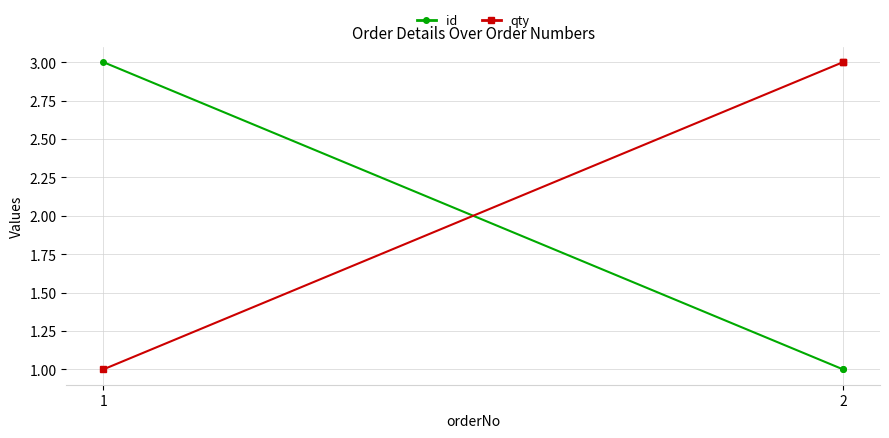

What is the difference between the qty values at 1 and 2?

2